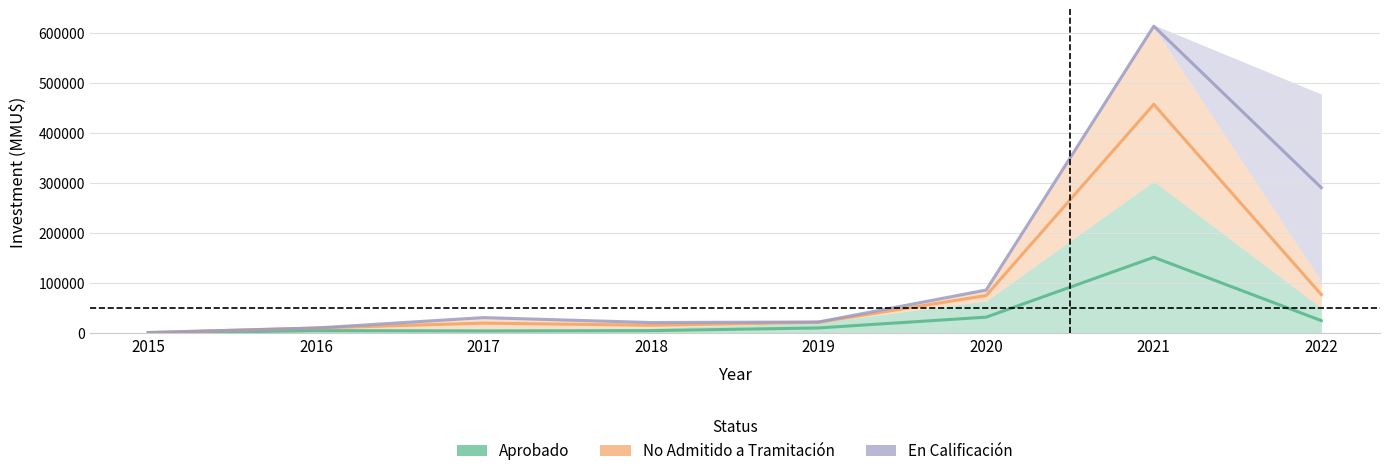

Does the chart display data point markers on the line(s)?

No